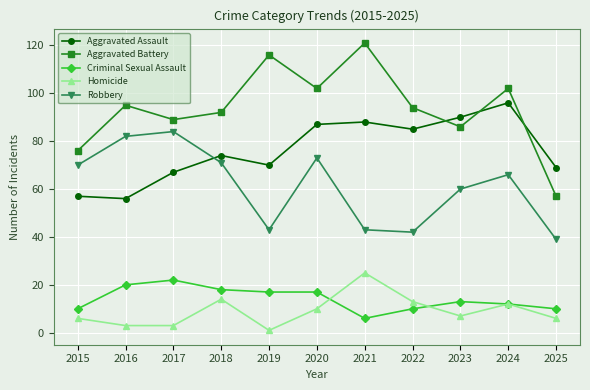

The value of Aggravated Assault at 2017 is 108. True or false?

False